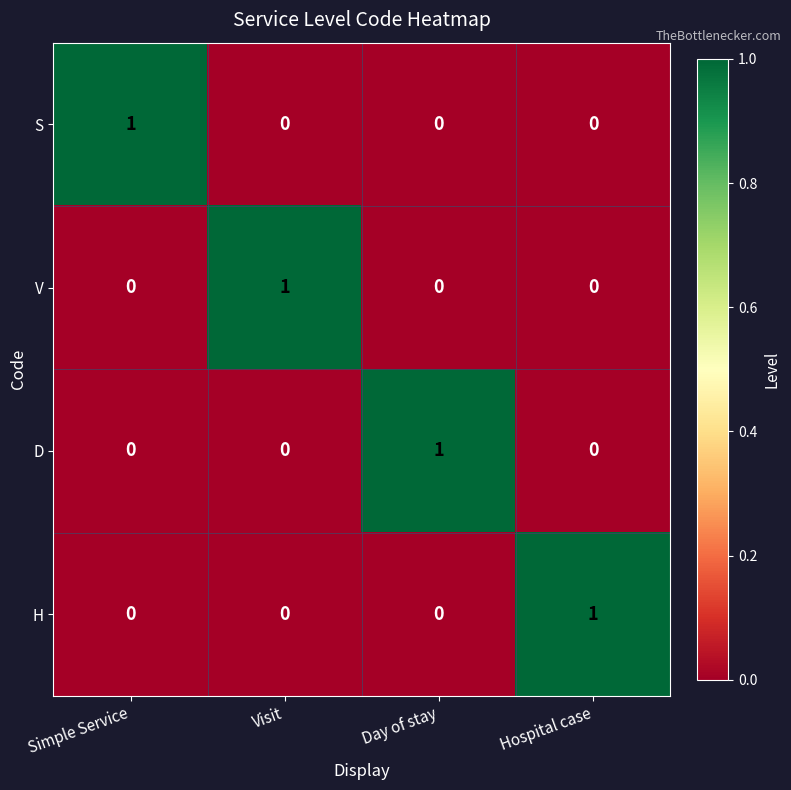

At how many categories does at least one series exceed 0?

4